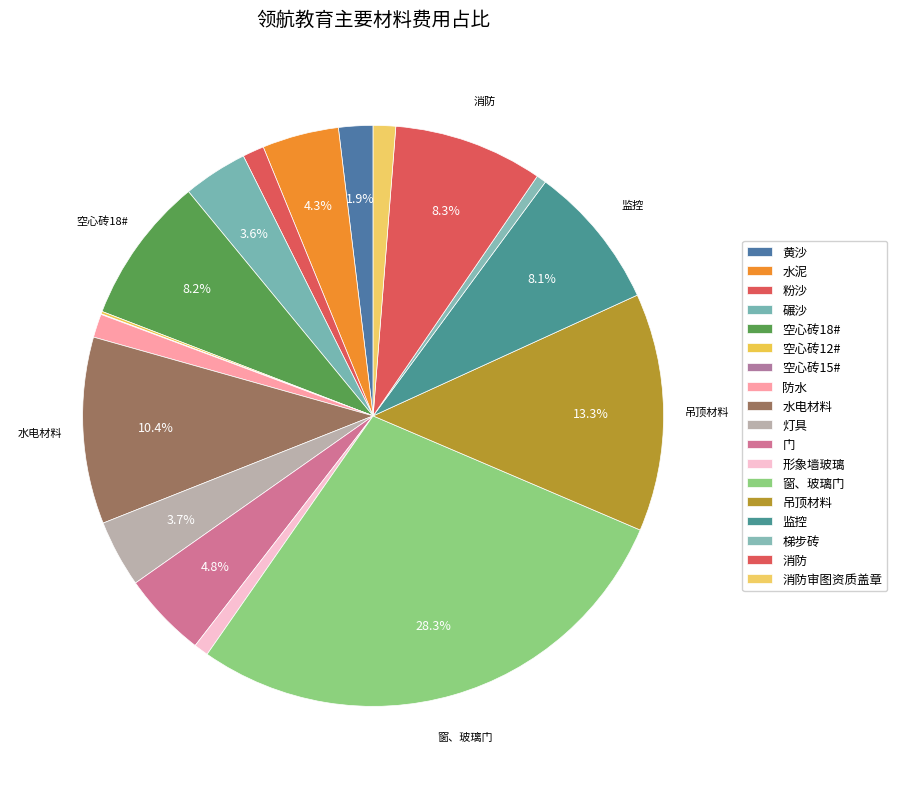

Rank the categories by value from lowest to highest.

空心砖15#, 空心砖12#, 梯步砖, 形象墙玻璃, 粉沙, 消防审图资质盖章, 防水, 黄沙, 碾沙, 灯具, 水泥, 门, 监控, 空心砖18#, 消防, 水电材料, 吊顶材料, 窗、玻璃门